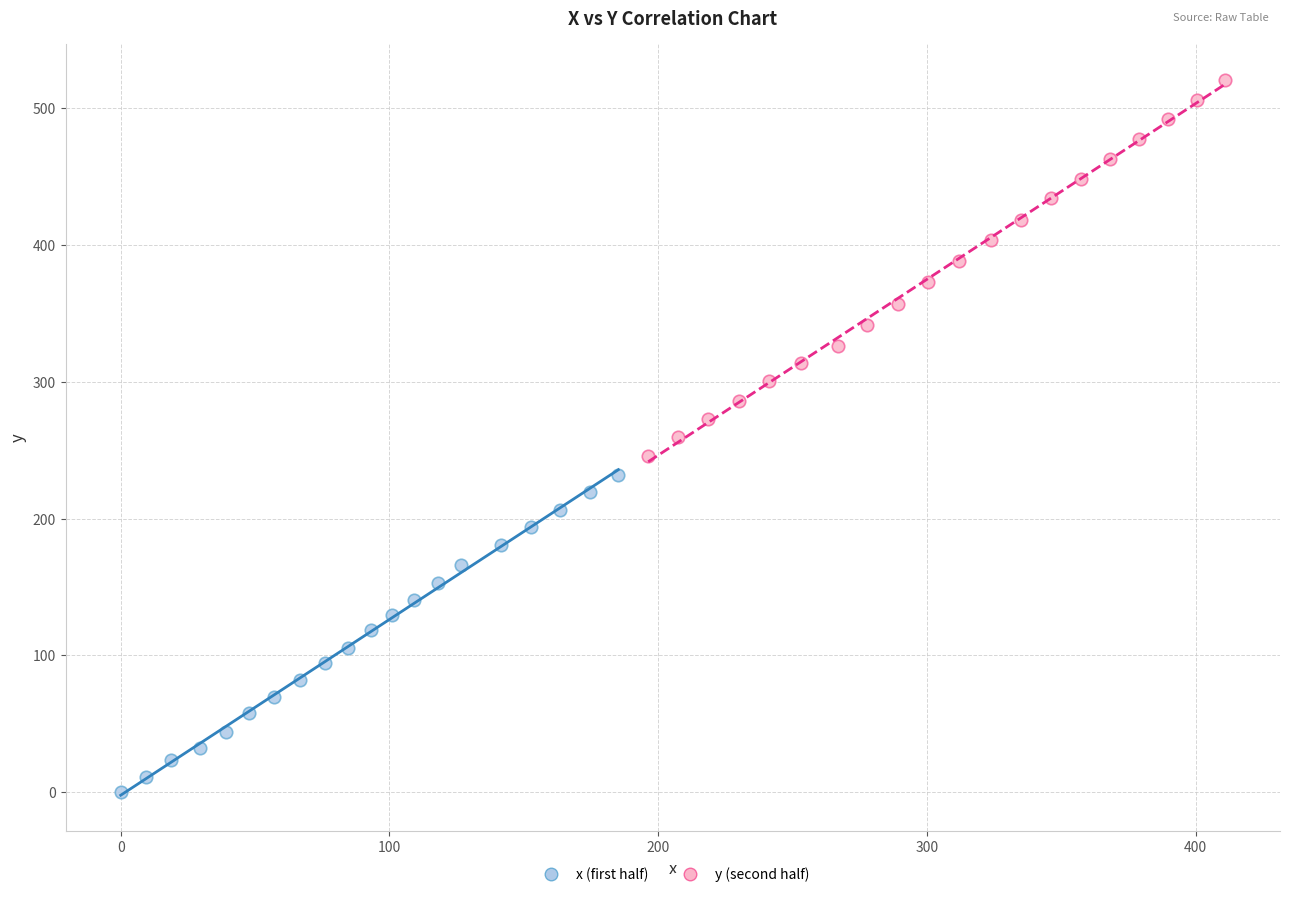

What are all the series names shown in the legend?

x (first half), y (second half)